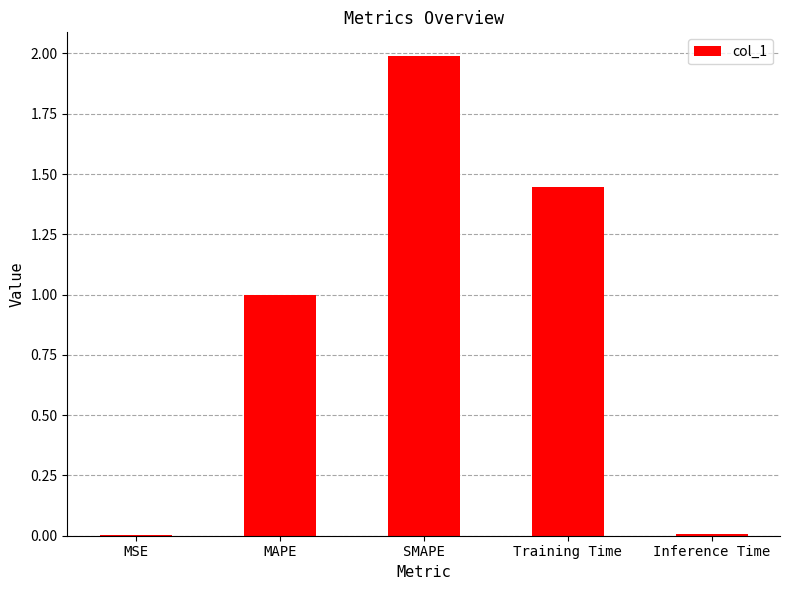

At which category does the chart reach its peak across all series?

SMAPE